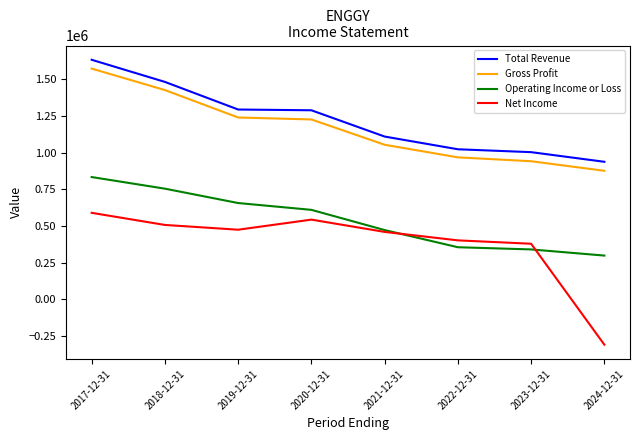

What is the difference between the highest and lowest values at 2023-12-31?

663400